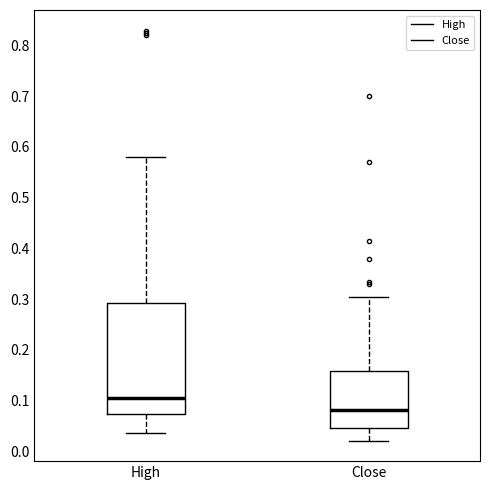

Where does the median line of the box for High sit on the y-axis? The values are not printed on the chart, so give them approximately, as read against the axis.

0.11